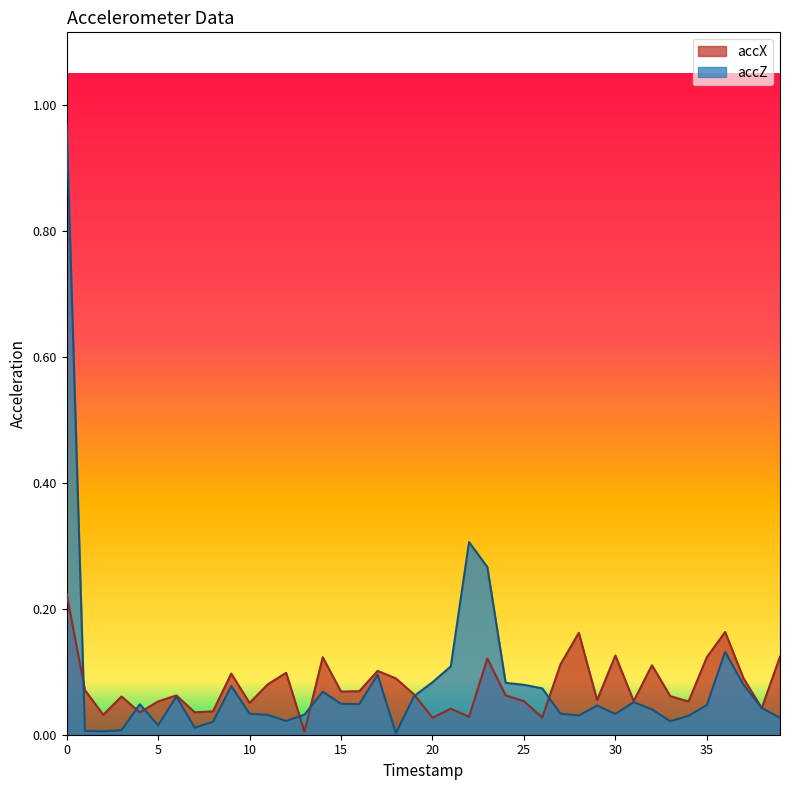

Rank the categories by accX value from lowest to highest.

13, 20, 26, 22, 2, 4, 7, 8, 21, 38, 10, 5, 34, 25, 31, 29, 3, 33, 6, 24, 19, 15, 16, 1, 11, 18, 37, 9, 12, 17, 32, 27, 23, 35, 14, 39, 30, 28, 36, 0